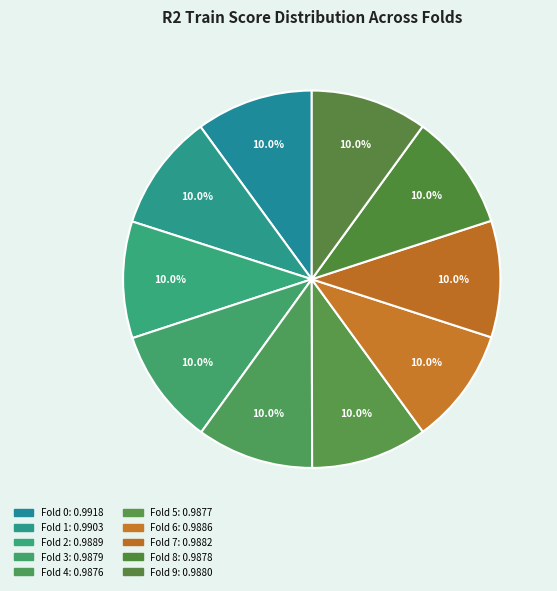

How many segments does this pie chart have?

10